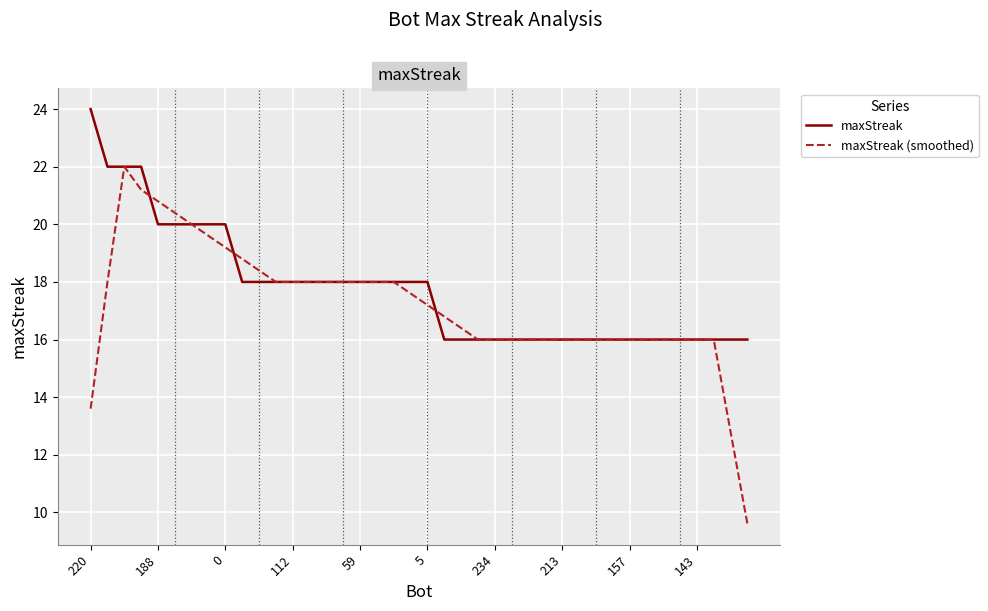

What is the highest value of the maxStreak series?

24.0